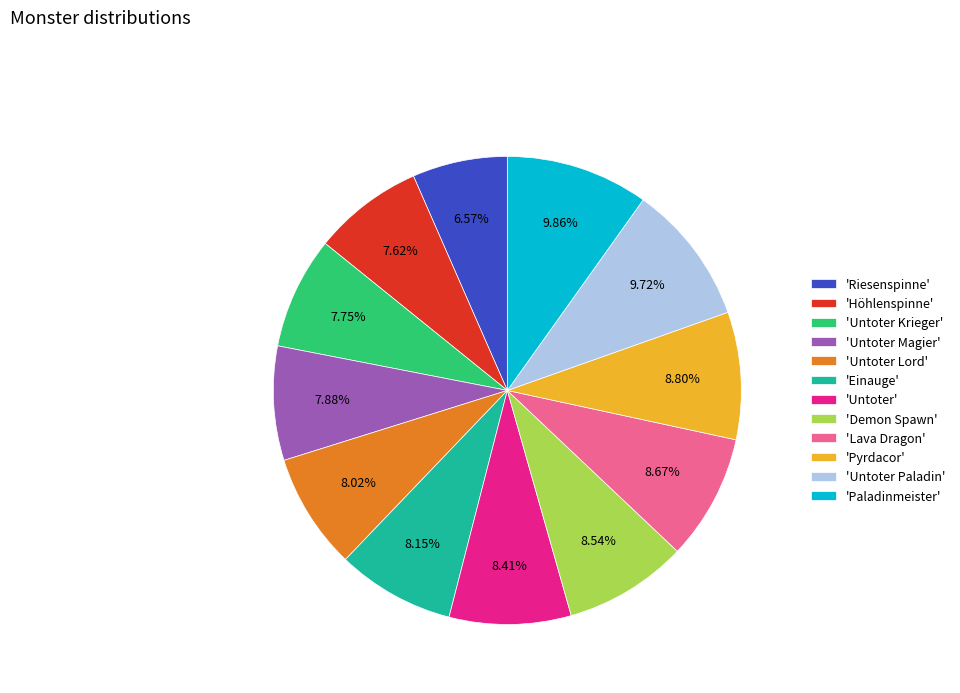

Approximately how many times larger is the value at 'Untoter Lord' compared to 'Einauge'?

1.0